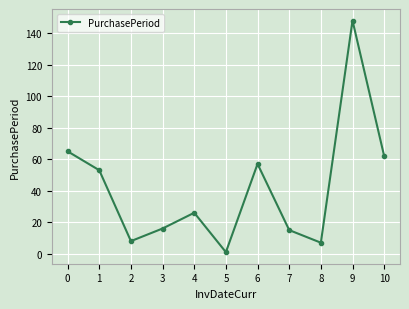

What is the maximum value shown in the chart?

148